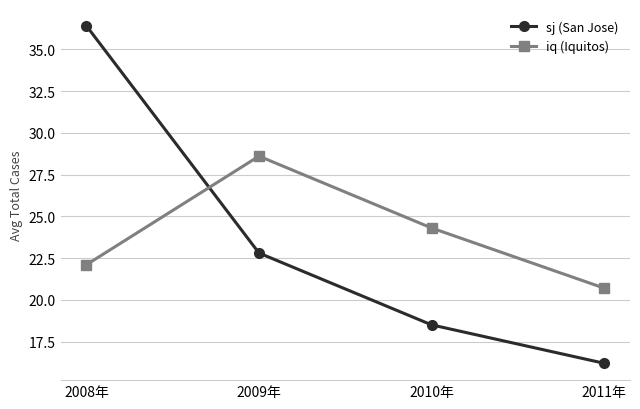

What are all the series names shown in the legend?

sj (San Jose), iq (Iquitos)